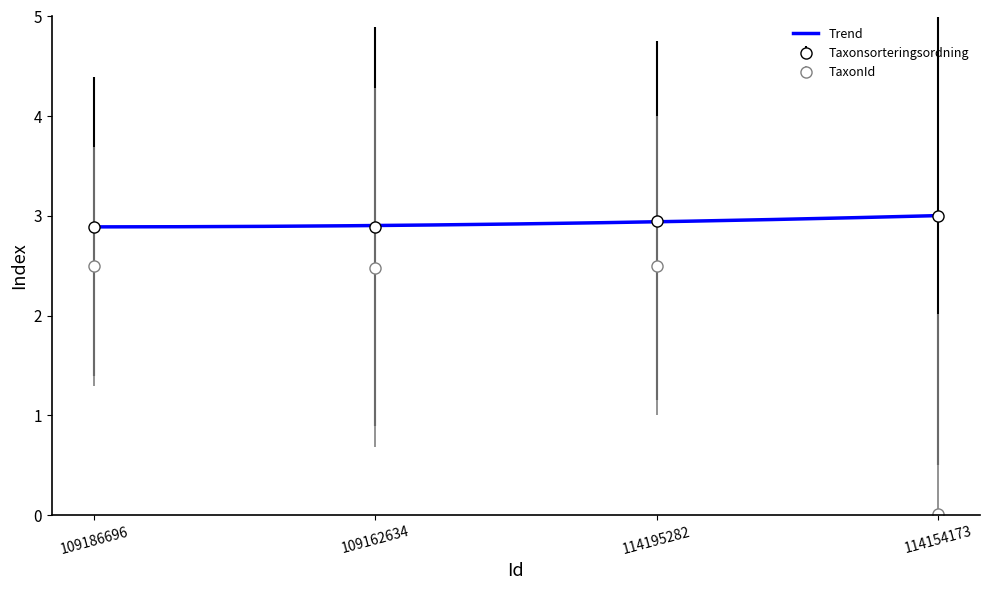

Rank the series at 114195282 from lowest to highest value.

TaxonId, Taxonsorteringsordning